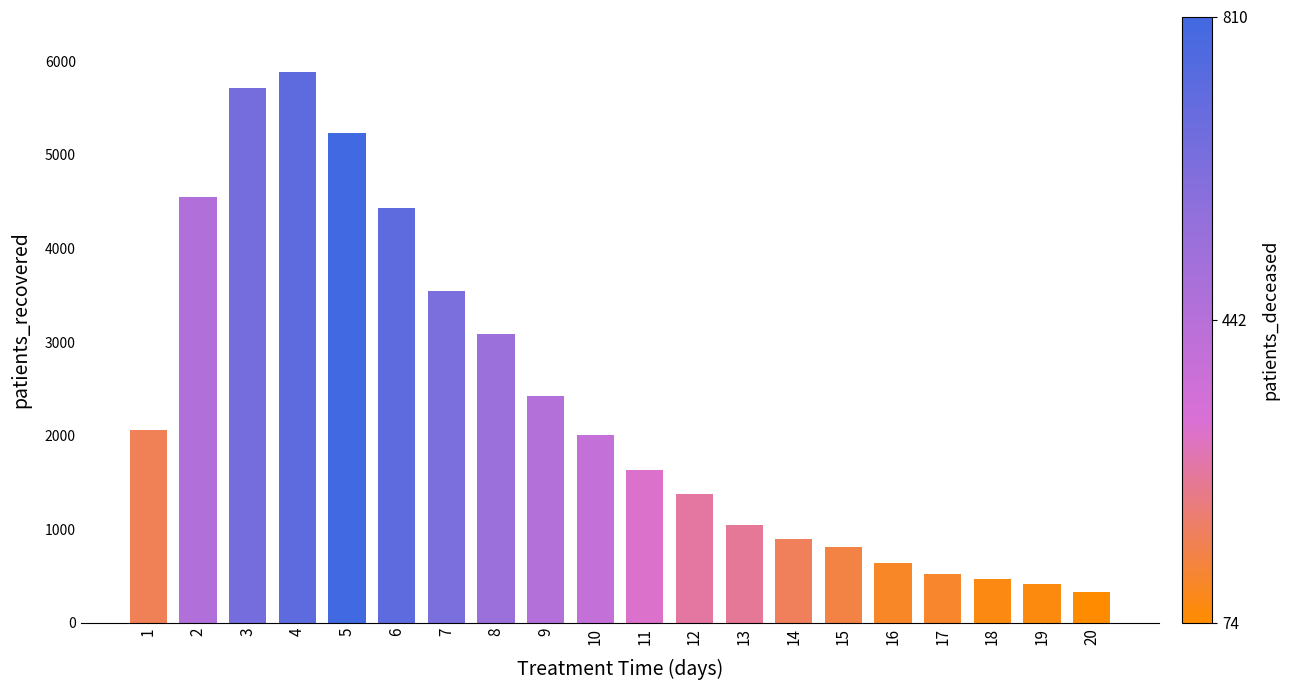

What is the sum of the values at 1 and 20?

2383